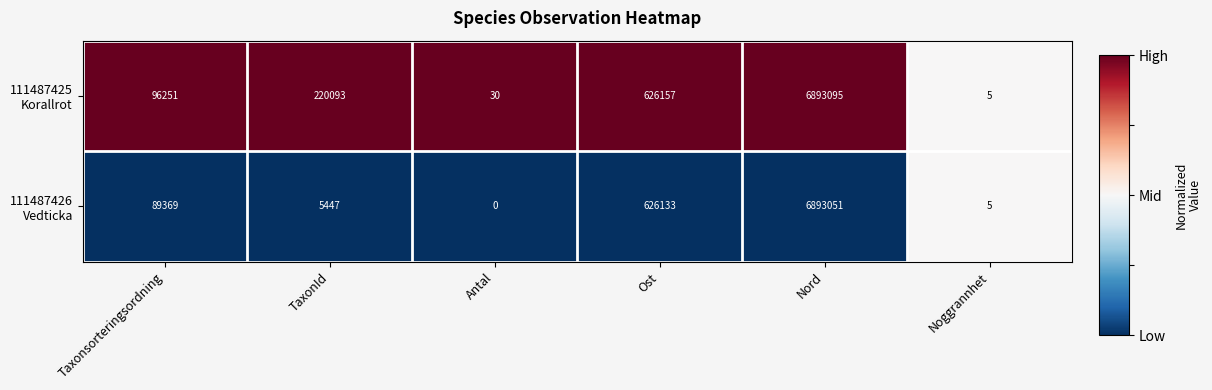

At which category does the chart reach its peak across all series?

Nord